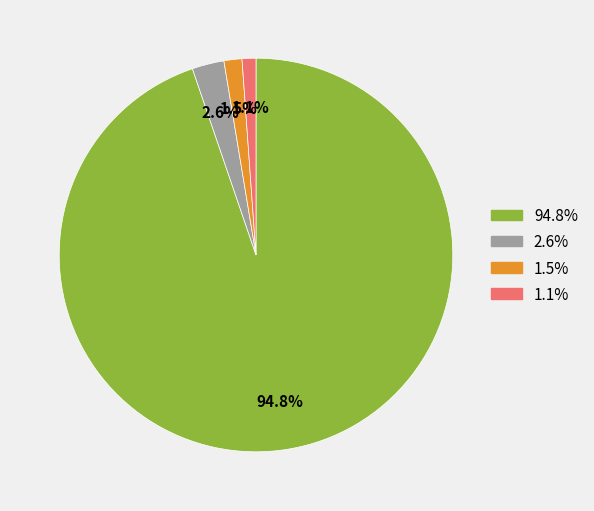

Does any single category account for the majority?

Yes